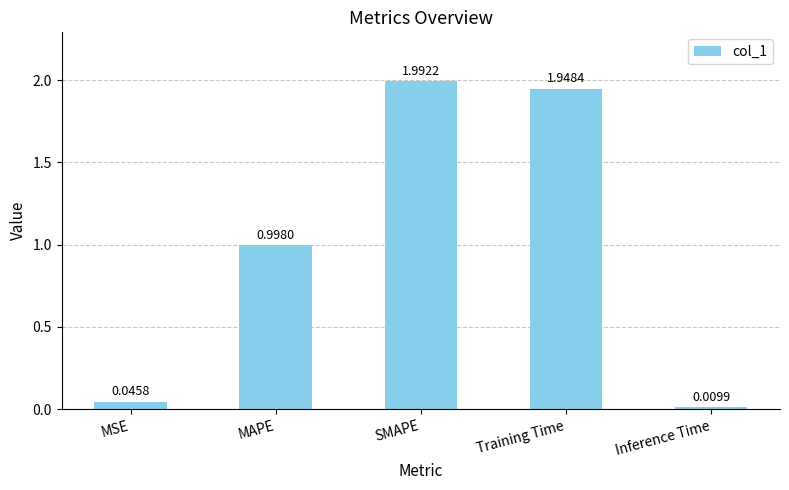

Rank the categories by value from highest to lowest.

SMAPE, Training Time, MAPE, MSE, Inference Time